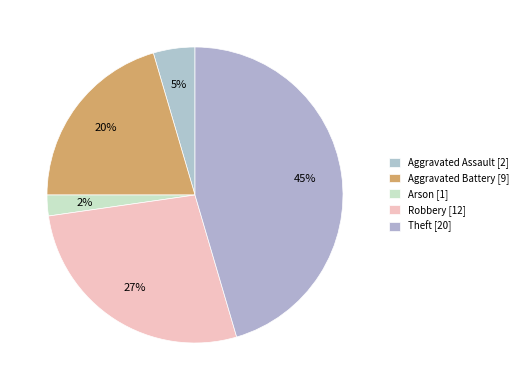

How many slices are in this pie chart?

5